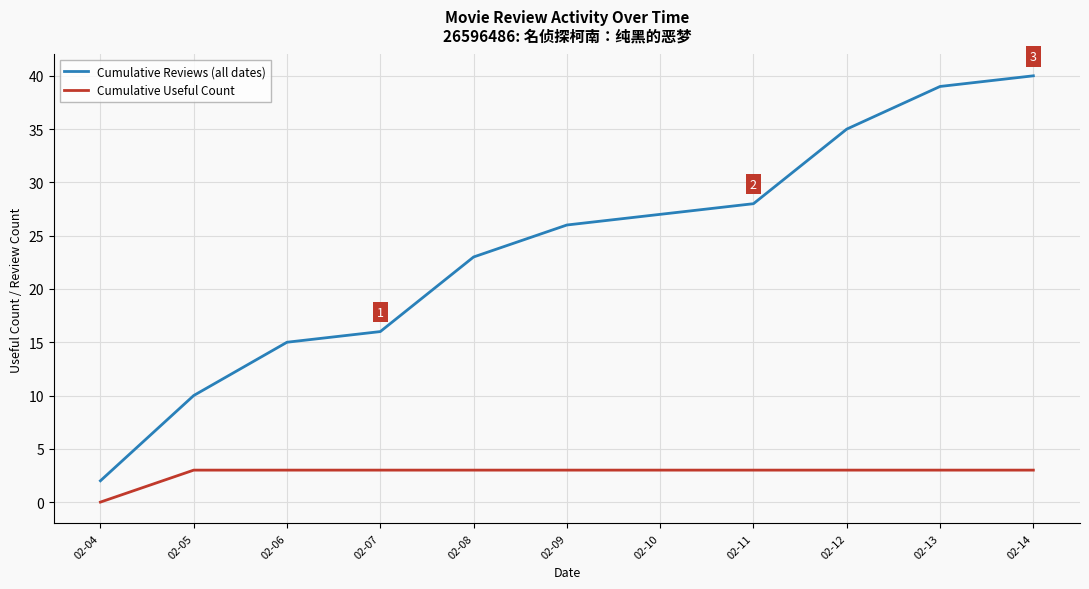

Which series has the largest total across all categories?

Cumulative Reviews (all dates)